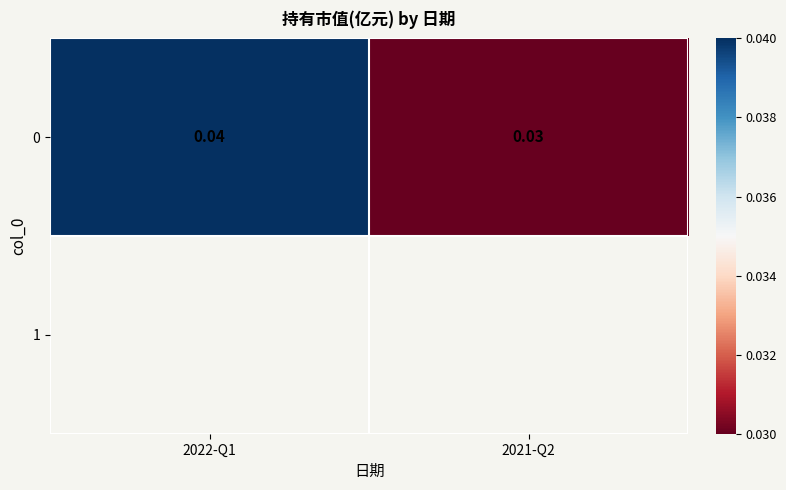

Rank the categories by value from lowest to highest.

2021-Q2, 2022-Q1